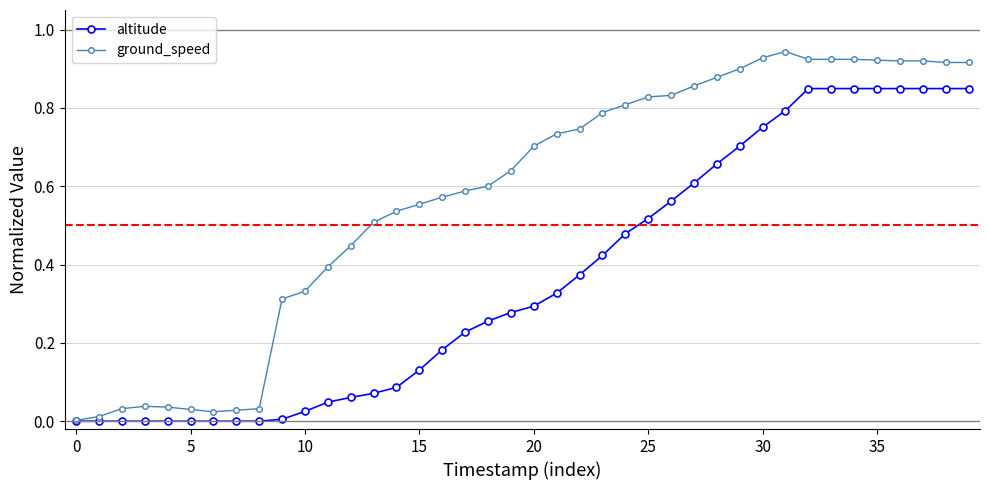

Rank the series by their average value, from highest to lowest.

ground_speed, altitude